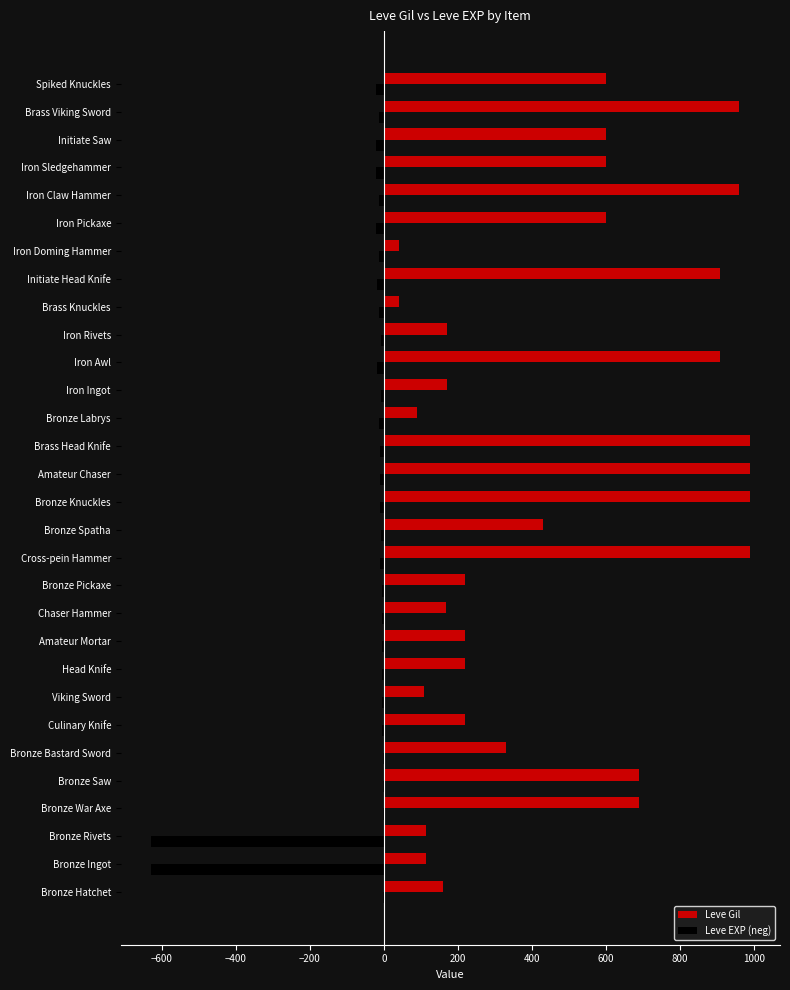

Which series has the widest spread of values?

Leve Gil